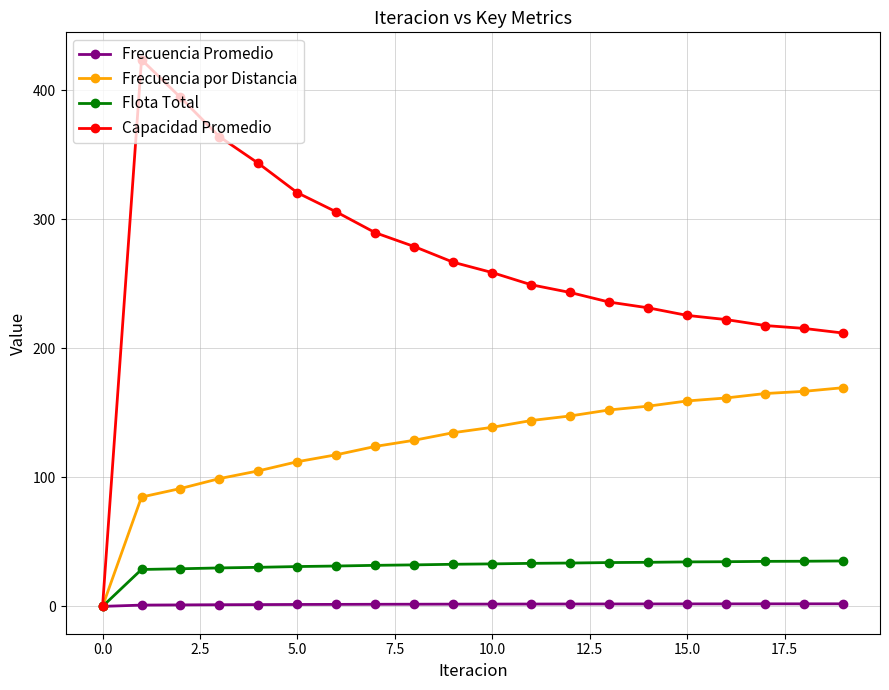

What is the value of the Capacidad Promedio point at the 15th from the left?

231.3